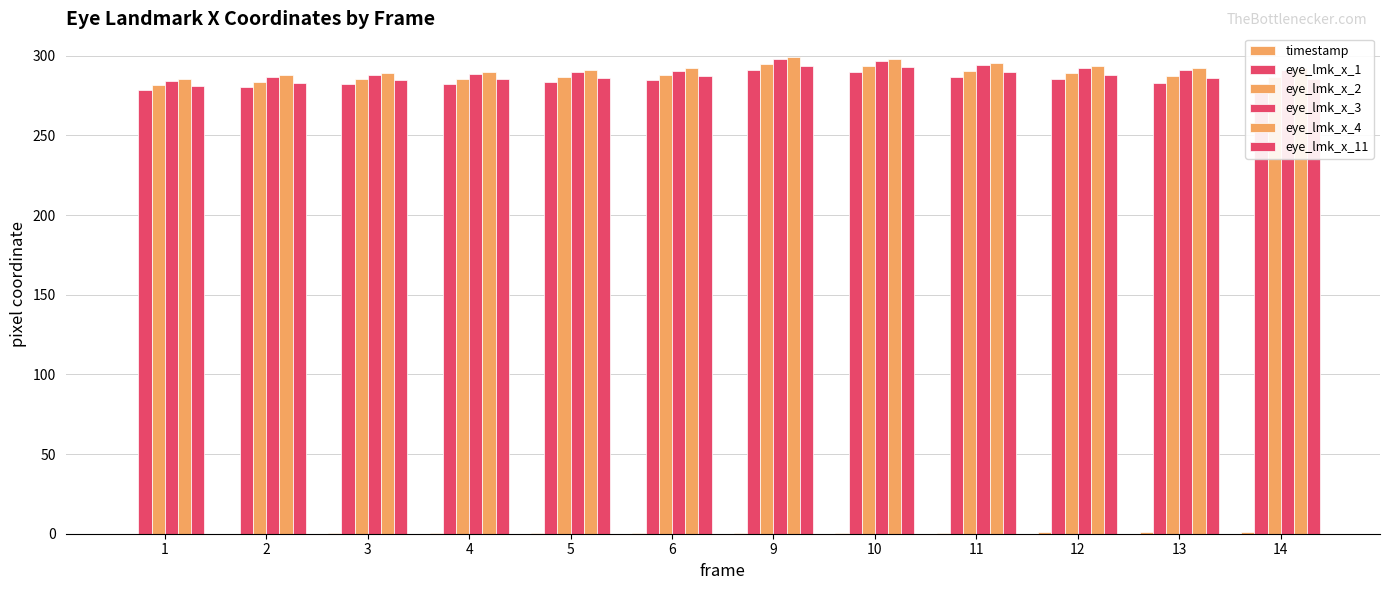

Where is eye_lmk_x_2 nearest to the value 287?

14